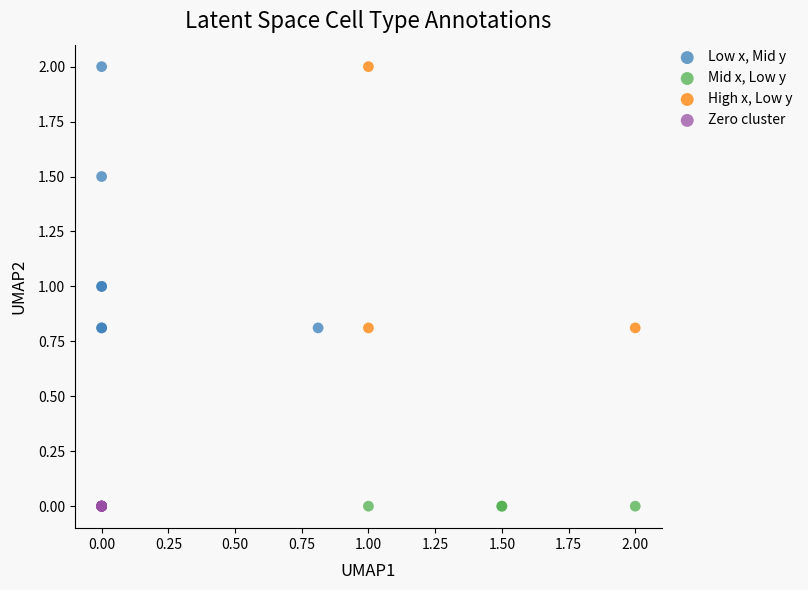

What are all the series names shown in the legend?

Low x, Mid y, Mid x, Low y, High x, Low y, Zero cluster